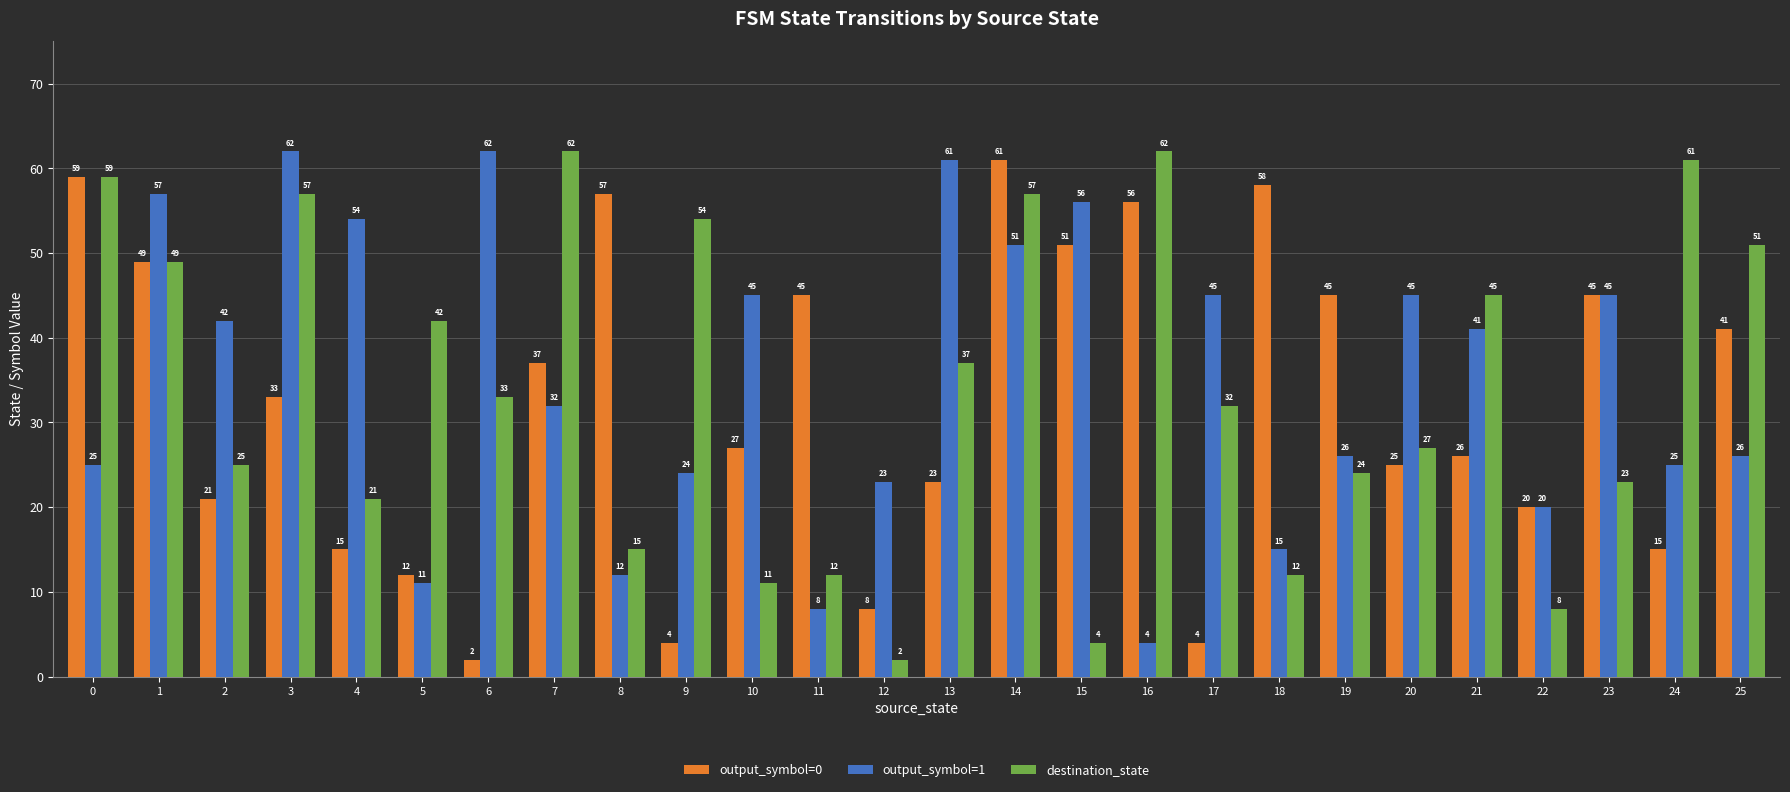

The output_symbol=1 series shows 23 at 12. True or false?

True